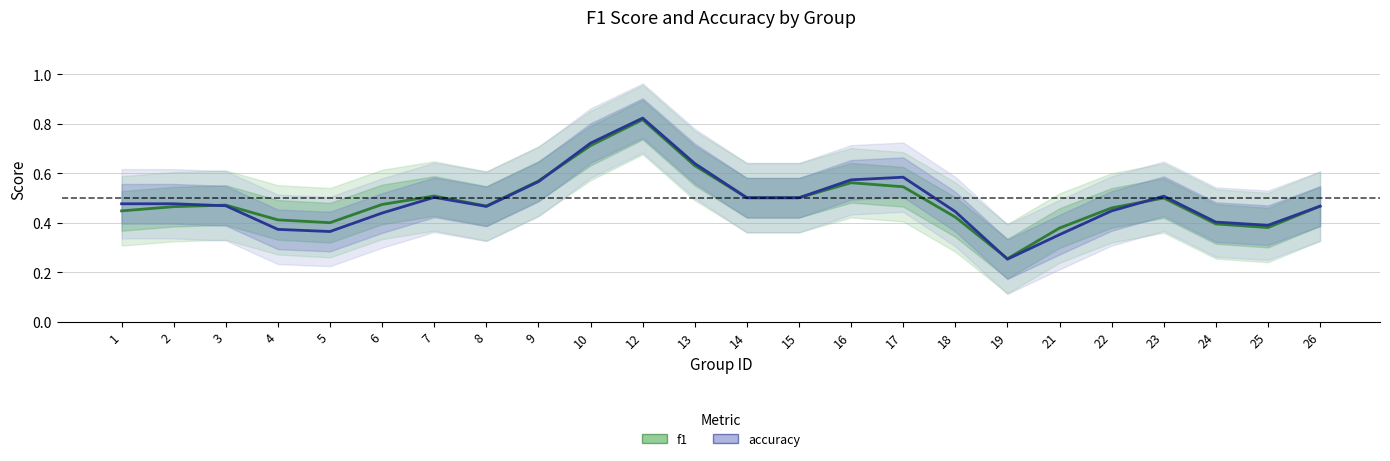

What is the average value of the accuracy series?

0.5